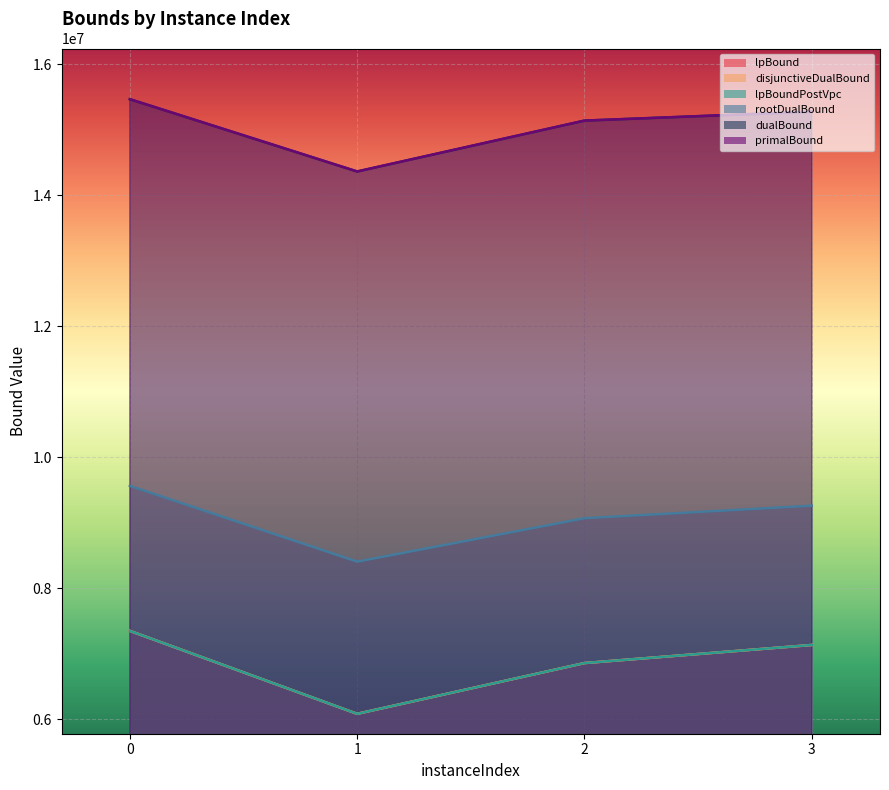

What is the total value across all series at 1?

55363100.1